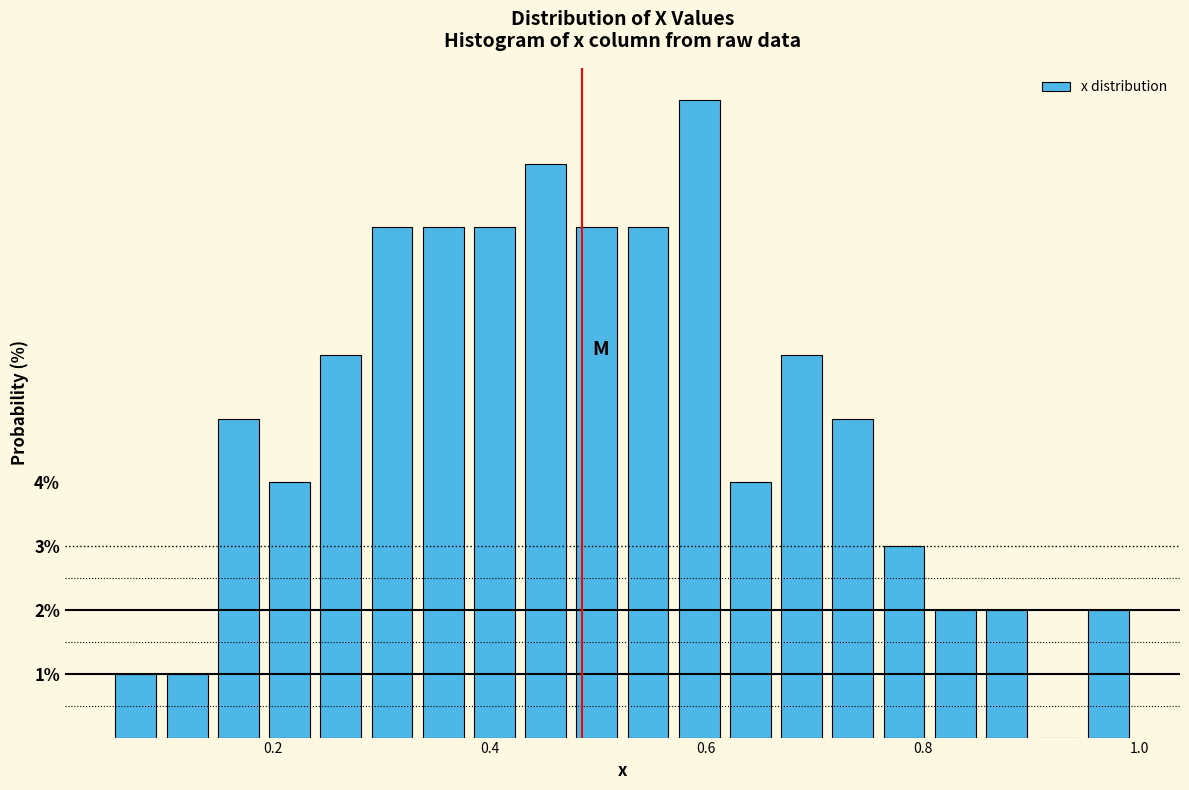

Around what value on the x-axis is the tallest bar? Give the approximate position of its centre, as read against the axis.

0.60